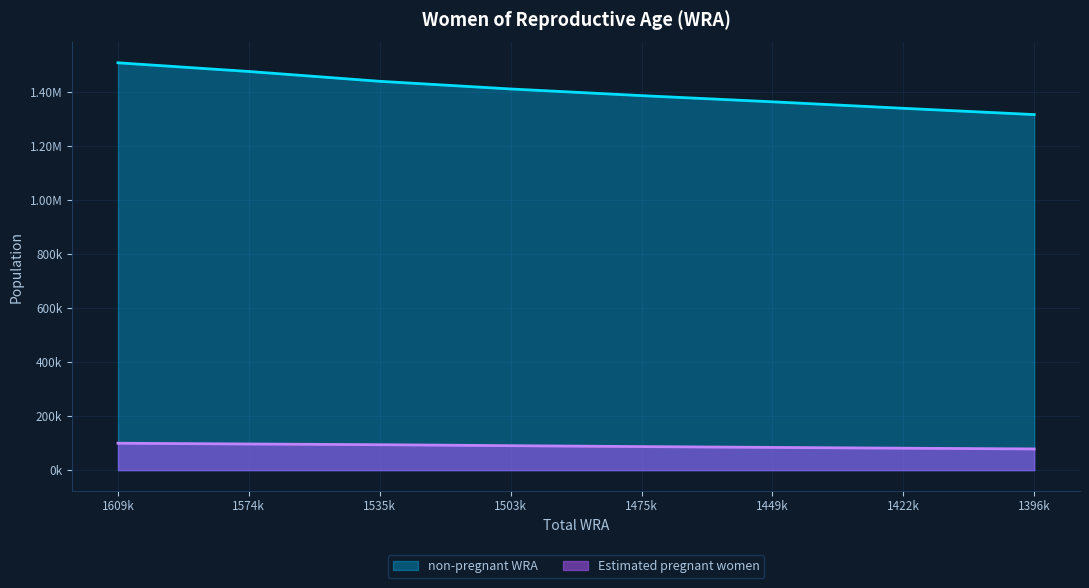

Does the chart display data point markers on the line(s)?

No